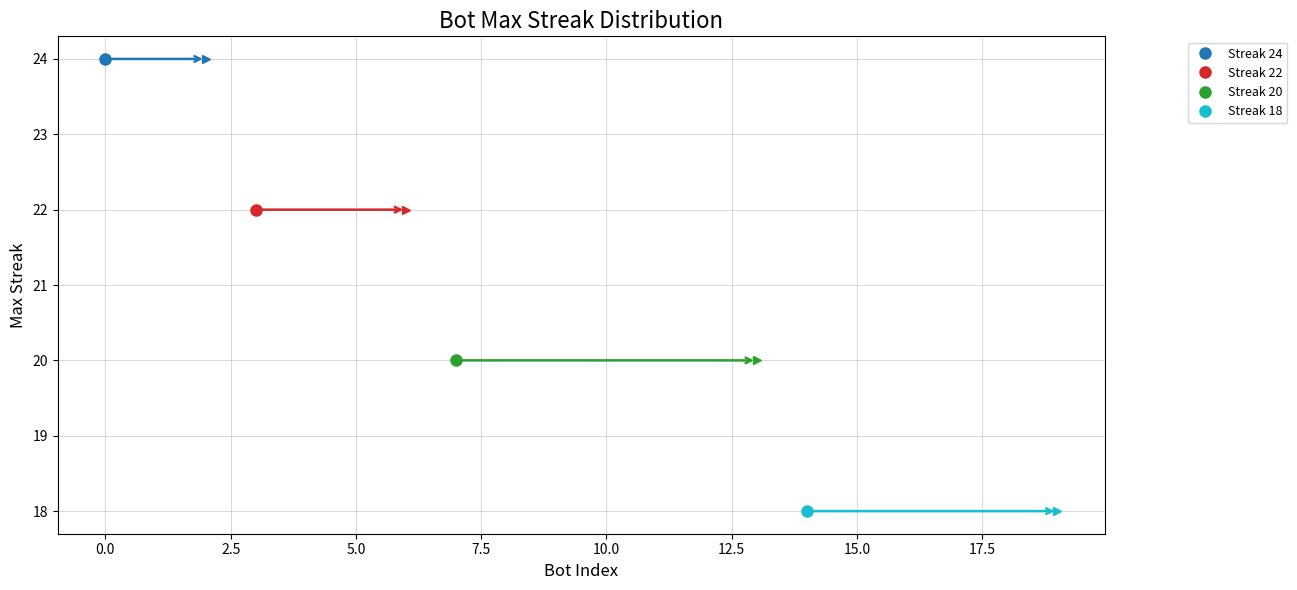

Reading left to right, list all the values displayed in this chart.

0=24	1=24	2=24	3=22	4=22	5=22	6=22	7=20	8=20	9=20	10=20	11=20	12=20	13=20	14=18	15=18	16=18	17=18	18=18	19=18